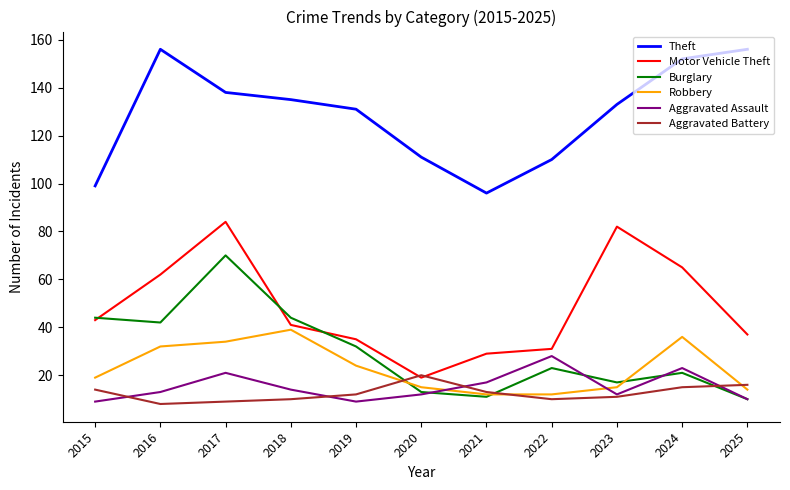

How many lines are shown in the chart?

6